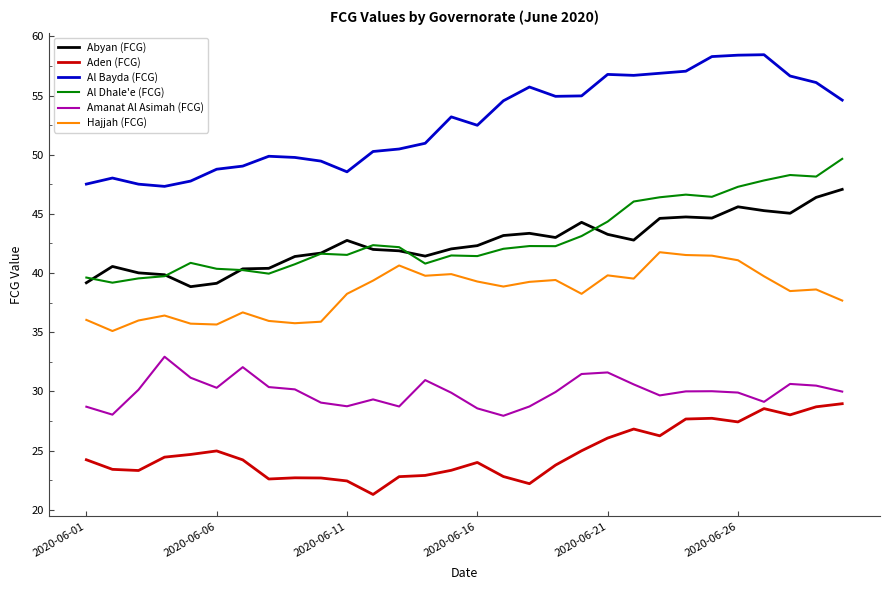

True or false: Amanat Al Asimah (FCG) and Al Dhale'e (FCG) cross at least once.

False